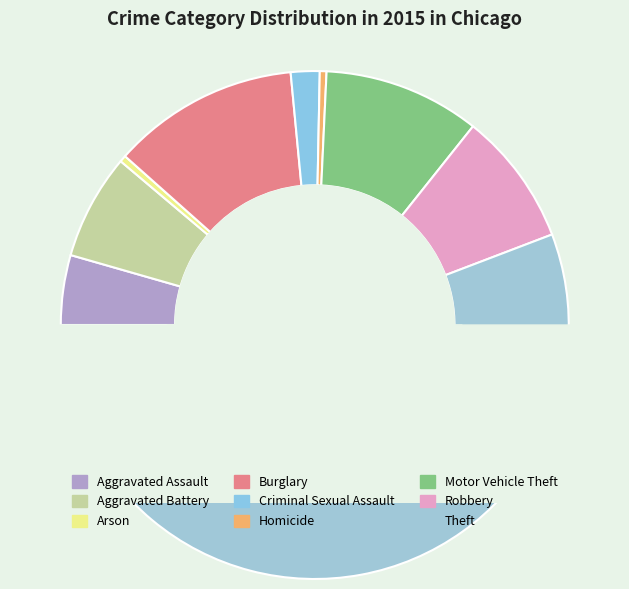

What is the largest slice in the pie chart?

Theft